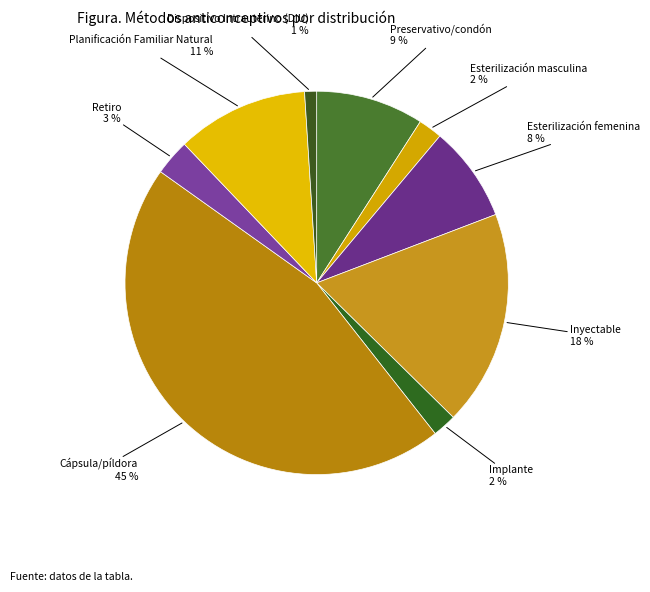

True or false: Implante accounts for 2% of the total.

True